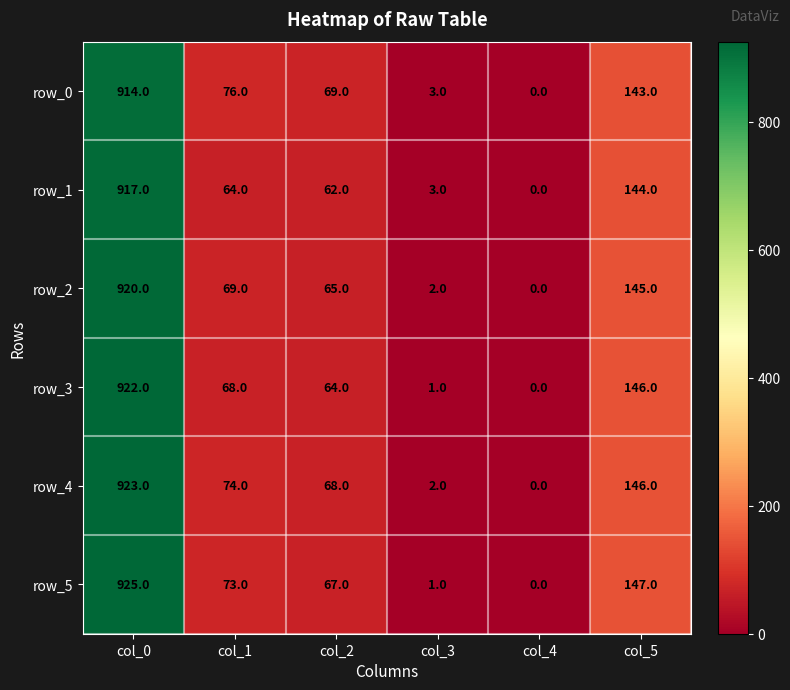

What is the difference between the maximum and second lowest values in the row_5 series?

924